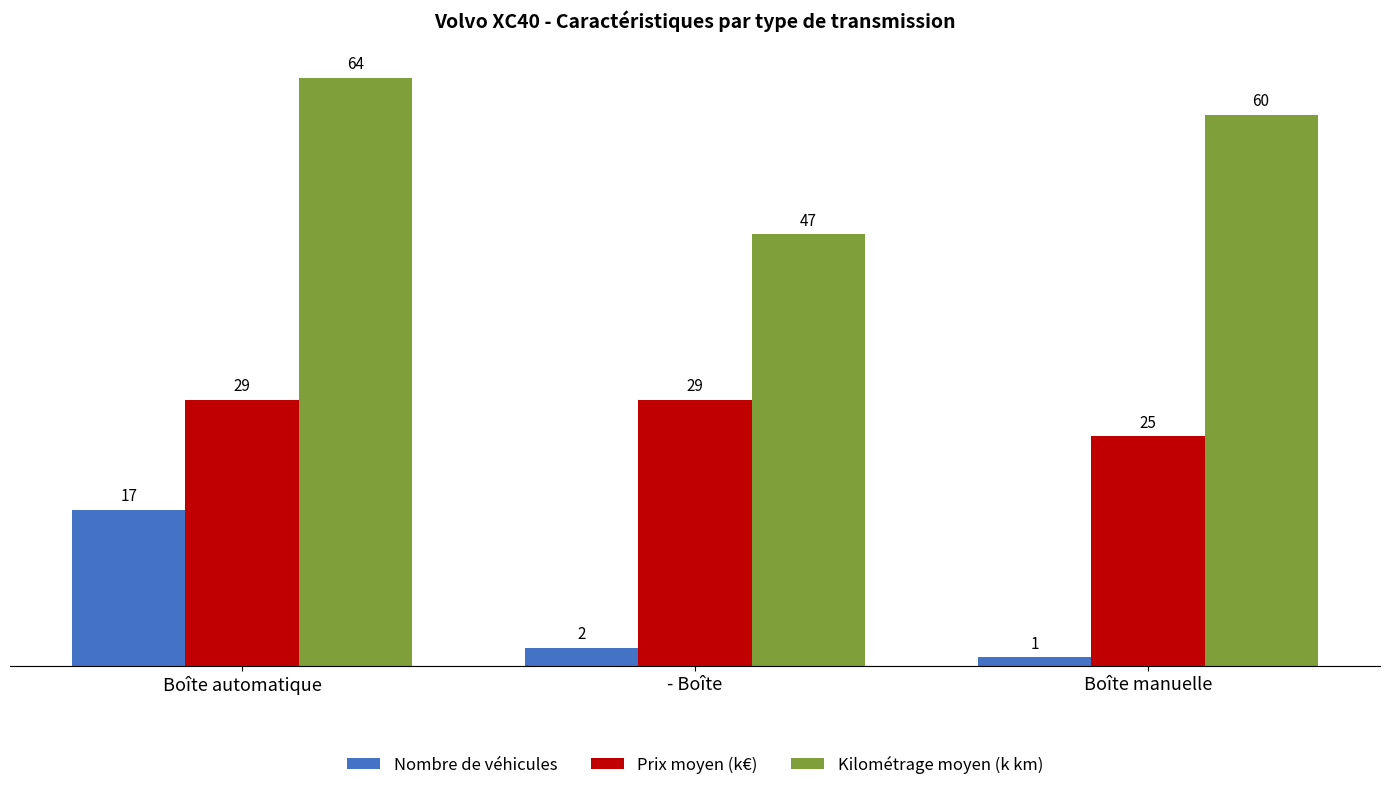

What is the spread (max minus min) of values at - Boîte?

45